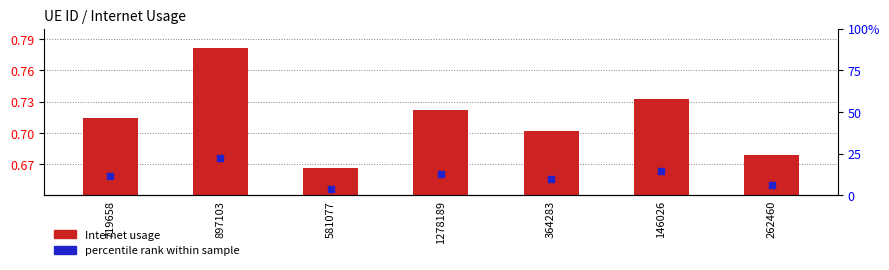

What are all the series names shown in the legend?

Internet usage, percentile rank within sample